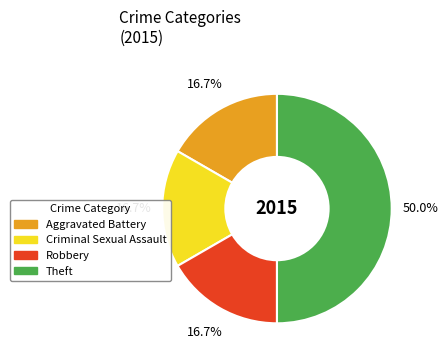

How many segments does this pie chart have?

4